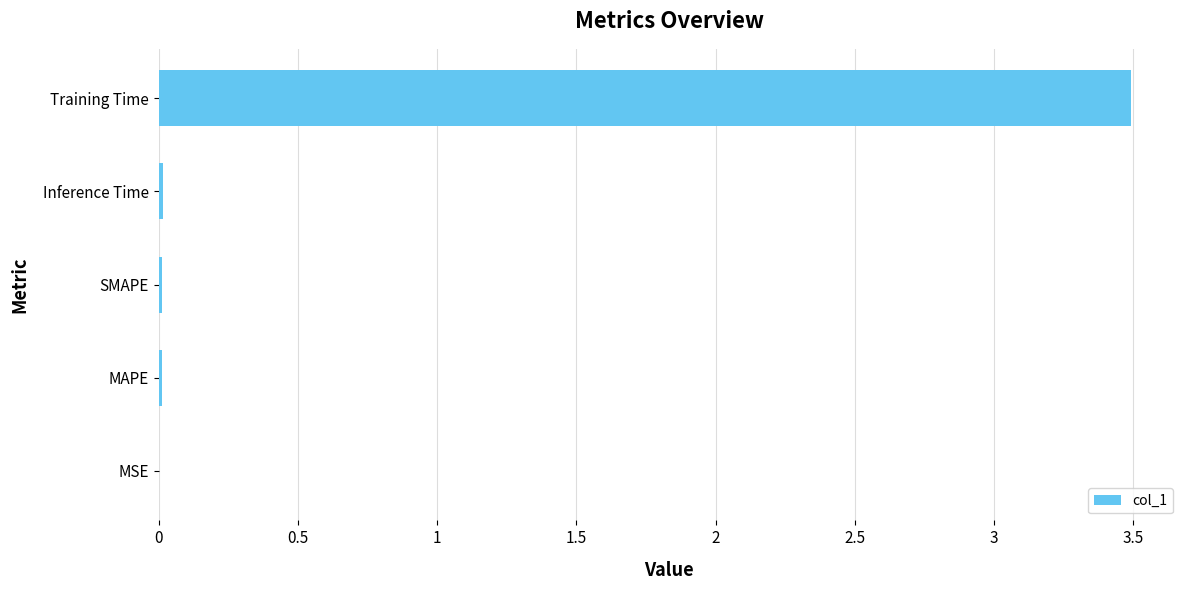

The chart shows a value of 0.0 at SMAPE. True or false?

True